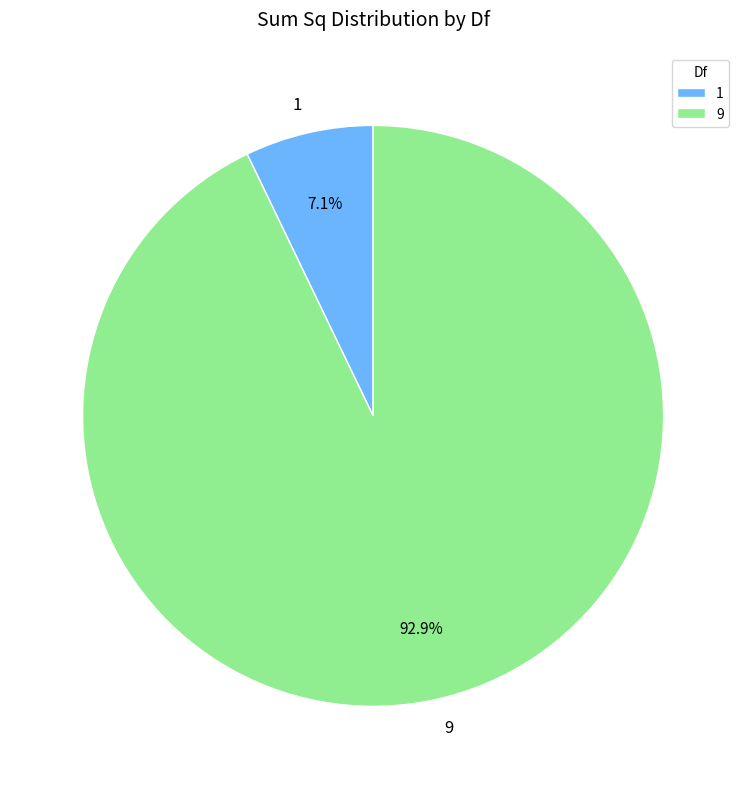

What is the total percentage of 9 and 1?

100.0%